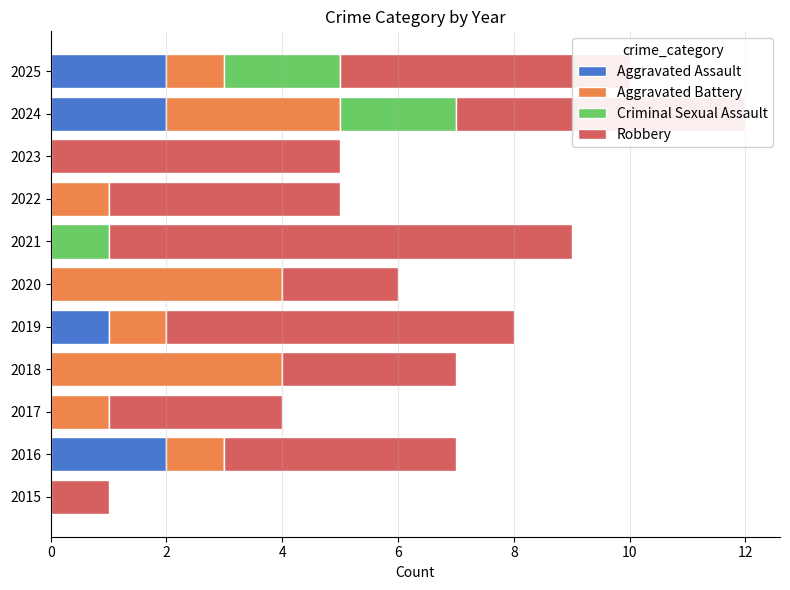

How many categories are shown in the chart?

11